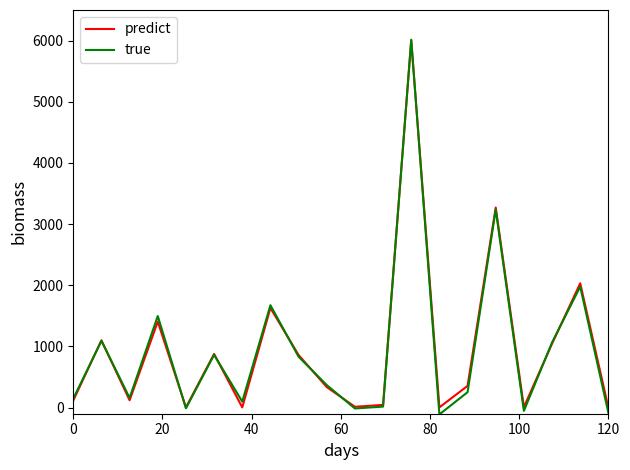

What is the maximum value shown in the chart?

6014.5